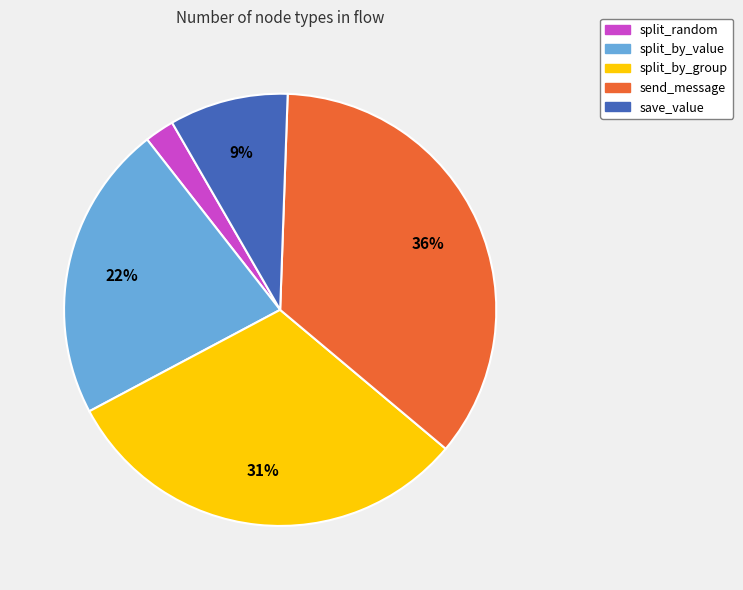

The split_by_group slice represents 31% of the pie. True or false?

True